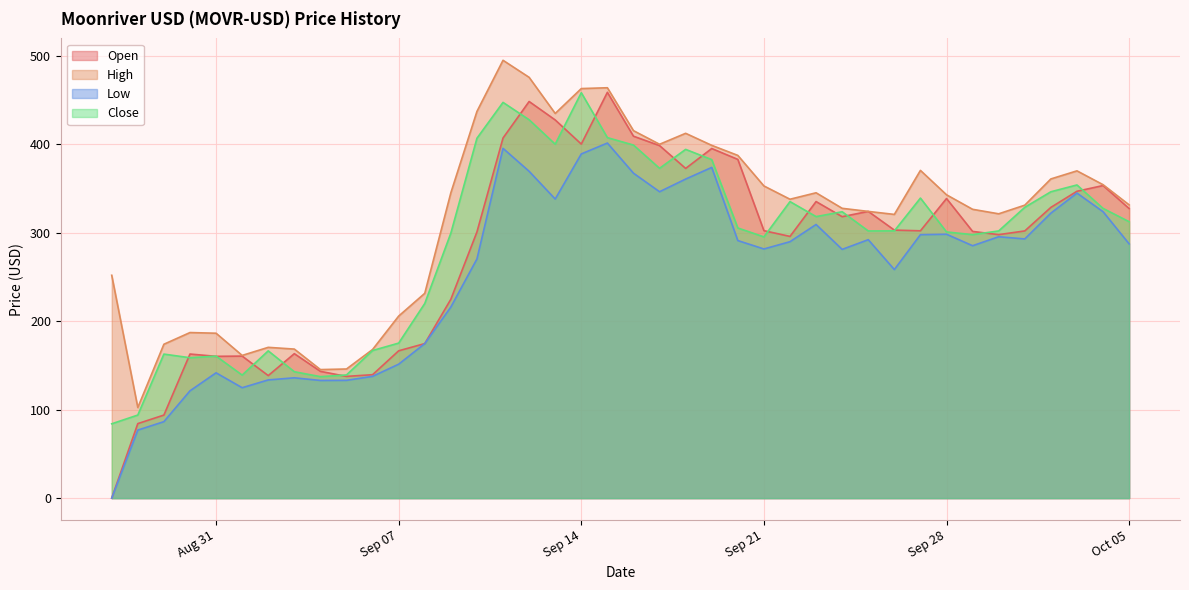

Which series has the largest range (max minus min)?

Open